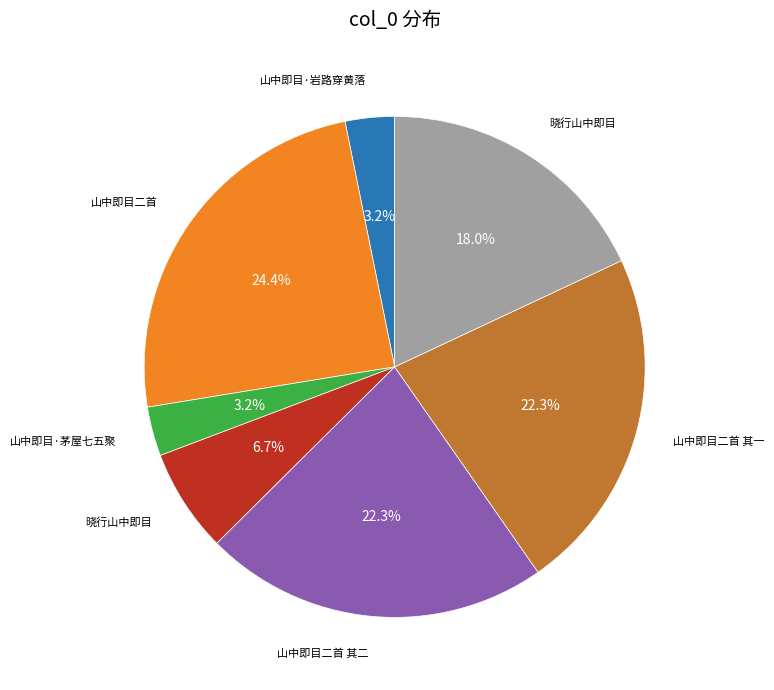

How many slices are in this pie chart?

7